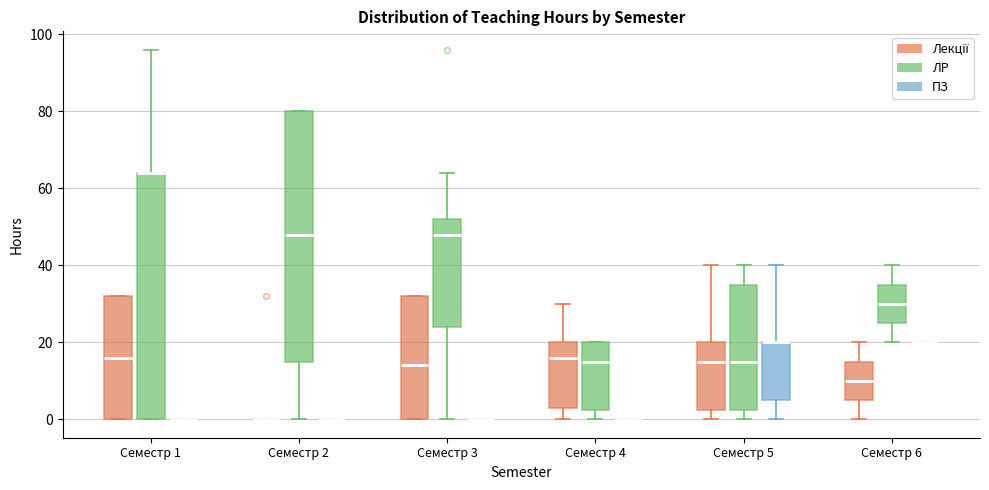

Where is the lower edge of the box for Семестр 4 (ЛР) on the y-axis? The values are not printed on the chart, so give them approximately, as read against the axis.

2